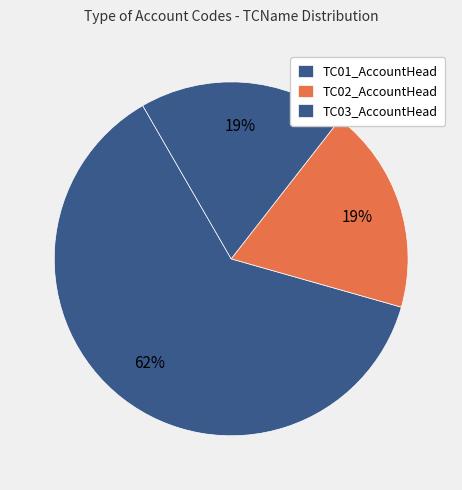

To the nearest percent, what is the average slice percentage?

33%